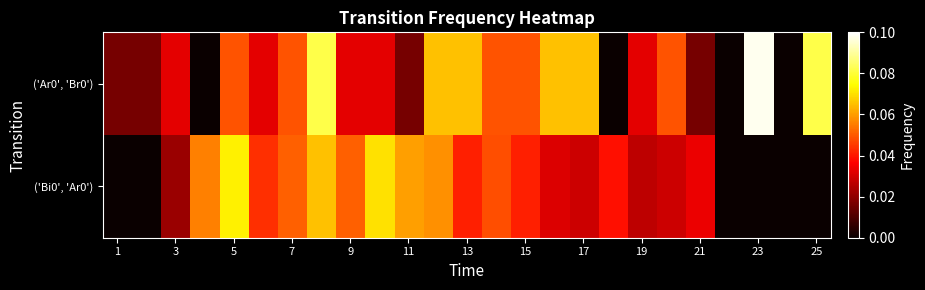

Which series has the widest spread of values?

('Ar0', 'Br0')